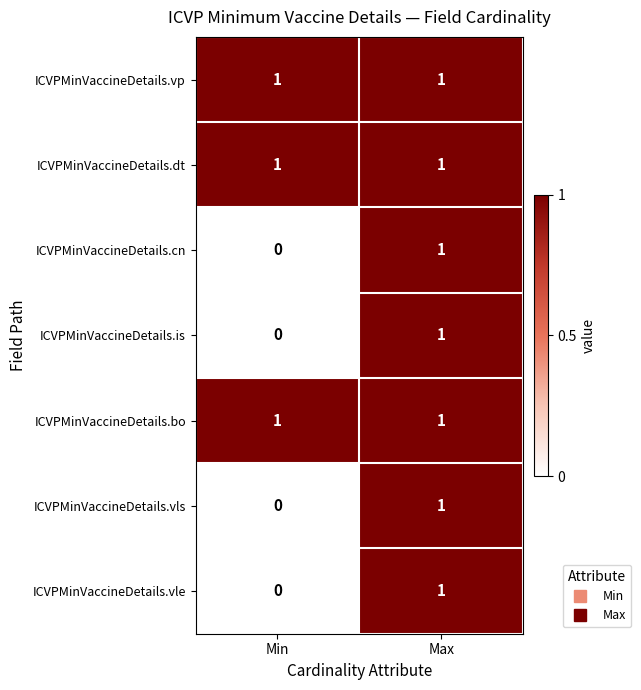

Is it true that ICVPMinVaccineDetails.vp equals 0 at Min?

False